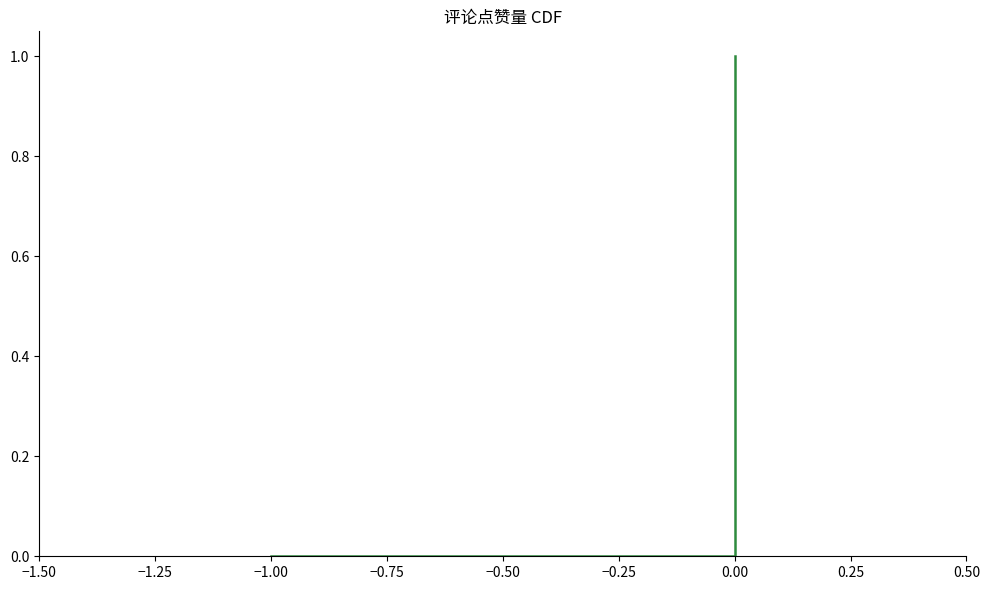

How many positive values are there?

5